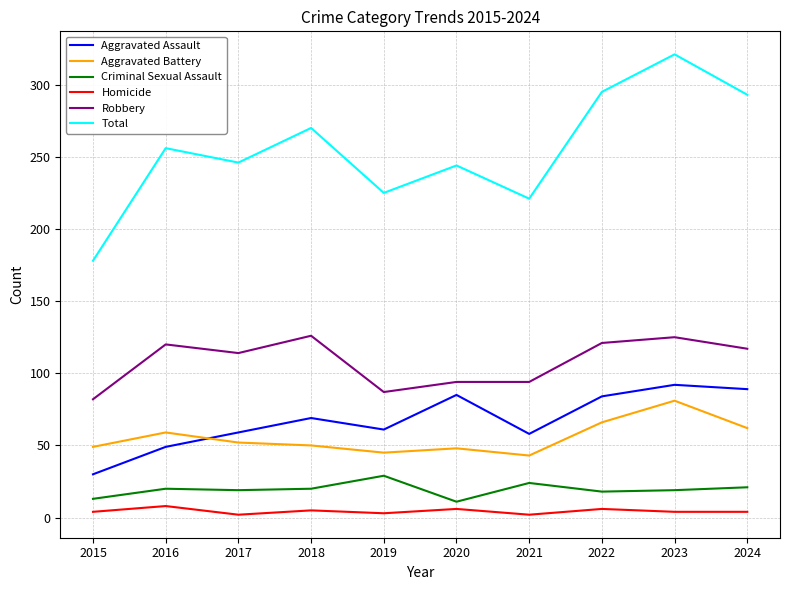

Does the chart have visible grid lines?

Yes